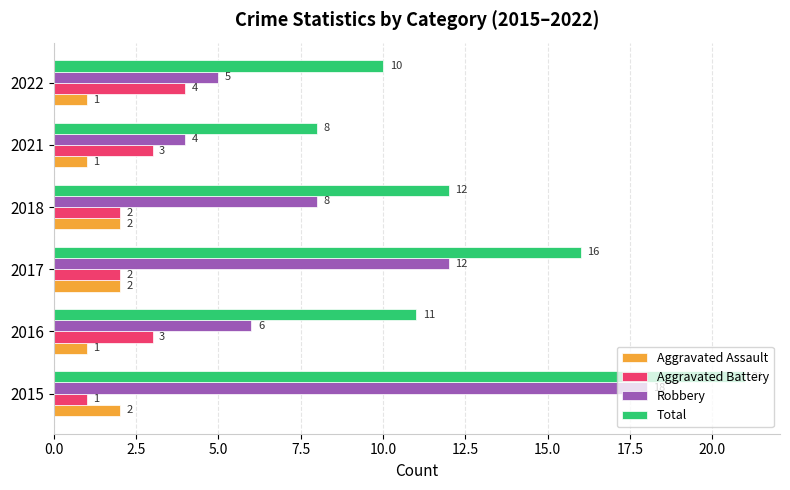

Which series has the widest spread of values?

Robbery